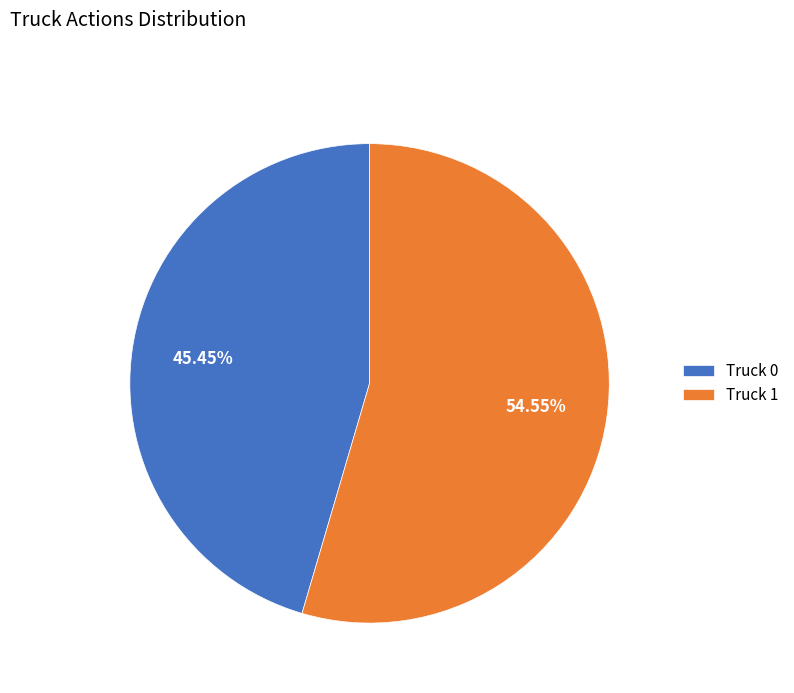

Which category has the smallest portion of the pie?

Truck 0